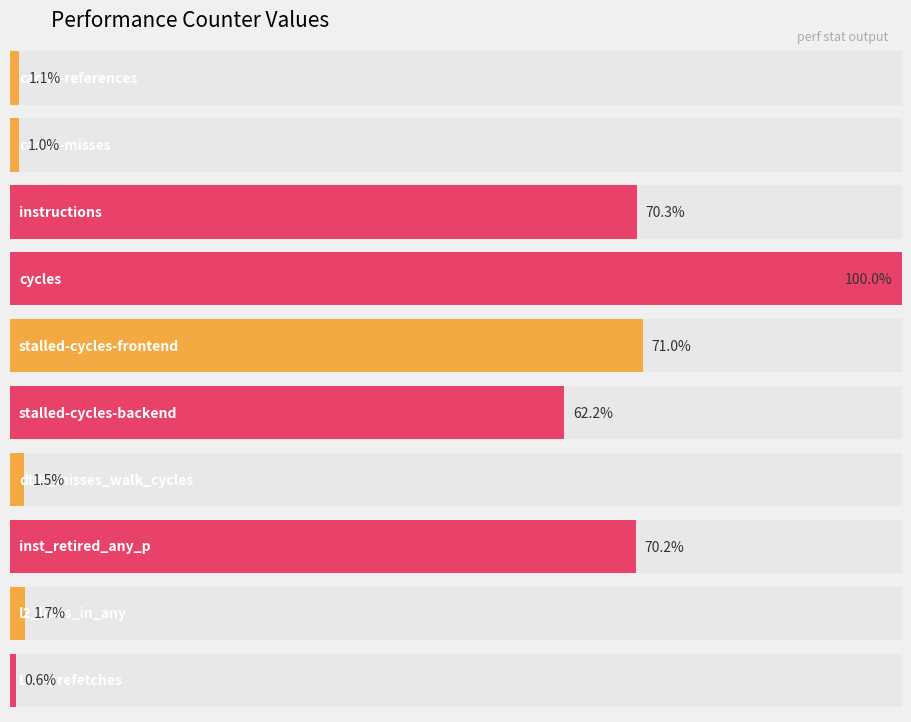

Rank the categories by value from highest to lowest.

cycles, stalled-cycles-frontend, instructions, inst_retired_any_p, stalled-cycles-backend, l2_lines_in_any, dtlb_misses_walk_cycles, cache-references, cache-misses, LLC-prefetches